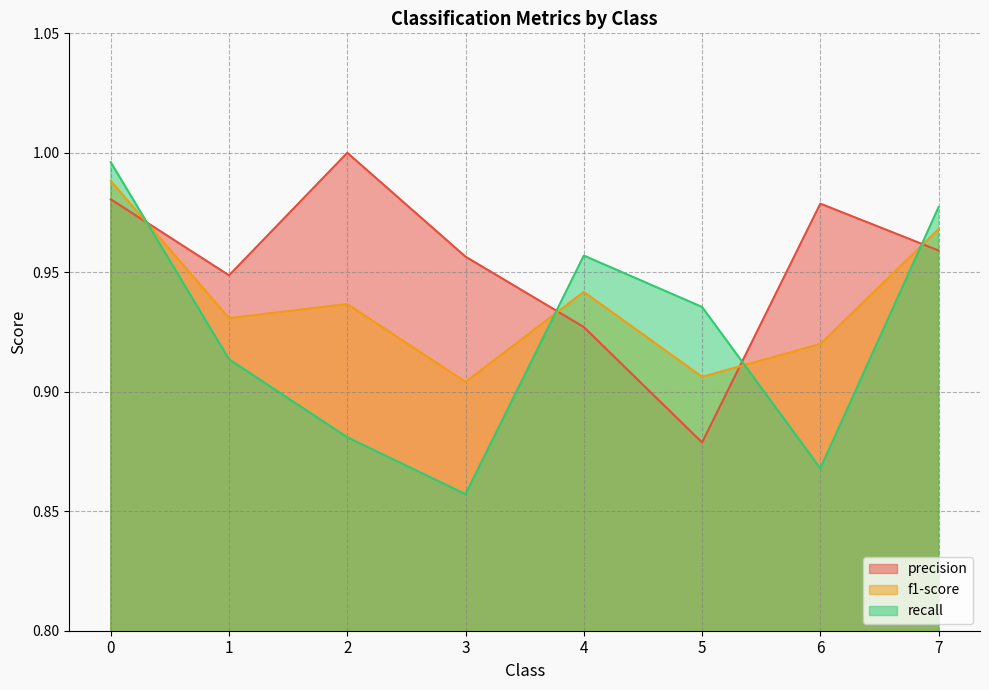

What is the total value across all series at 3?

2.7